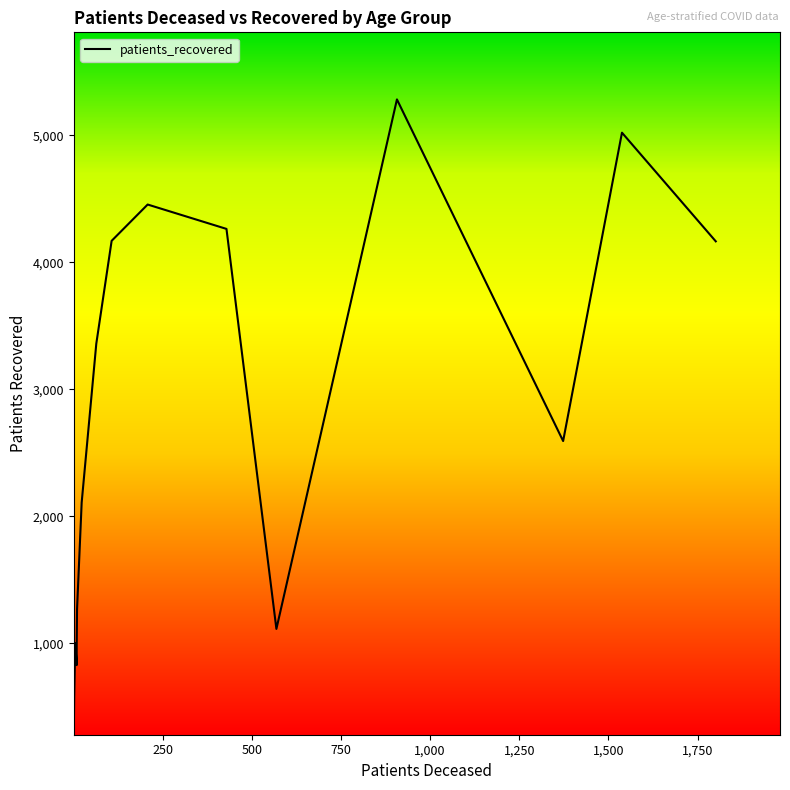

What is the minimum value shown in the chart?

329